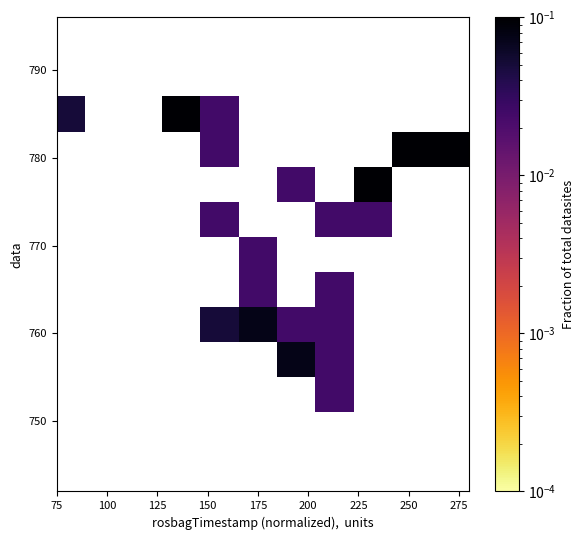

What Y value in the scatter plot is closest to 769?

767